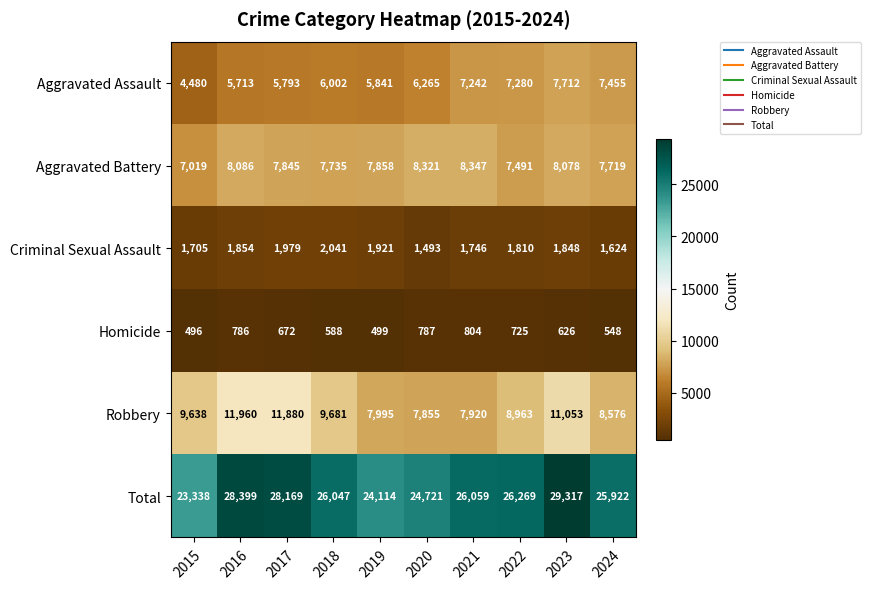

Rank the series by their maximum value, from lowest to highest.

Homicide, Criminal Sexual Assault, Aggravated Assault, Aggravated Battery, Robbery, Total